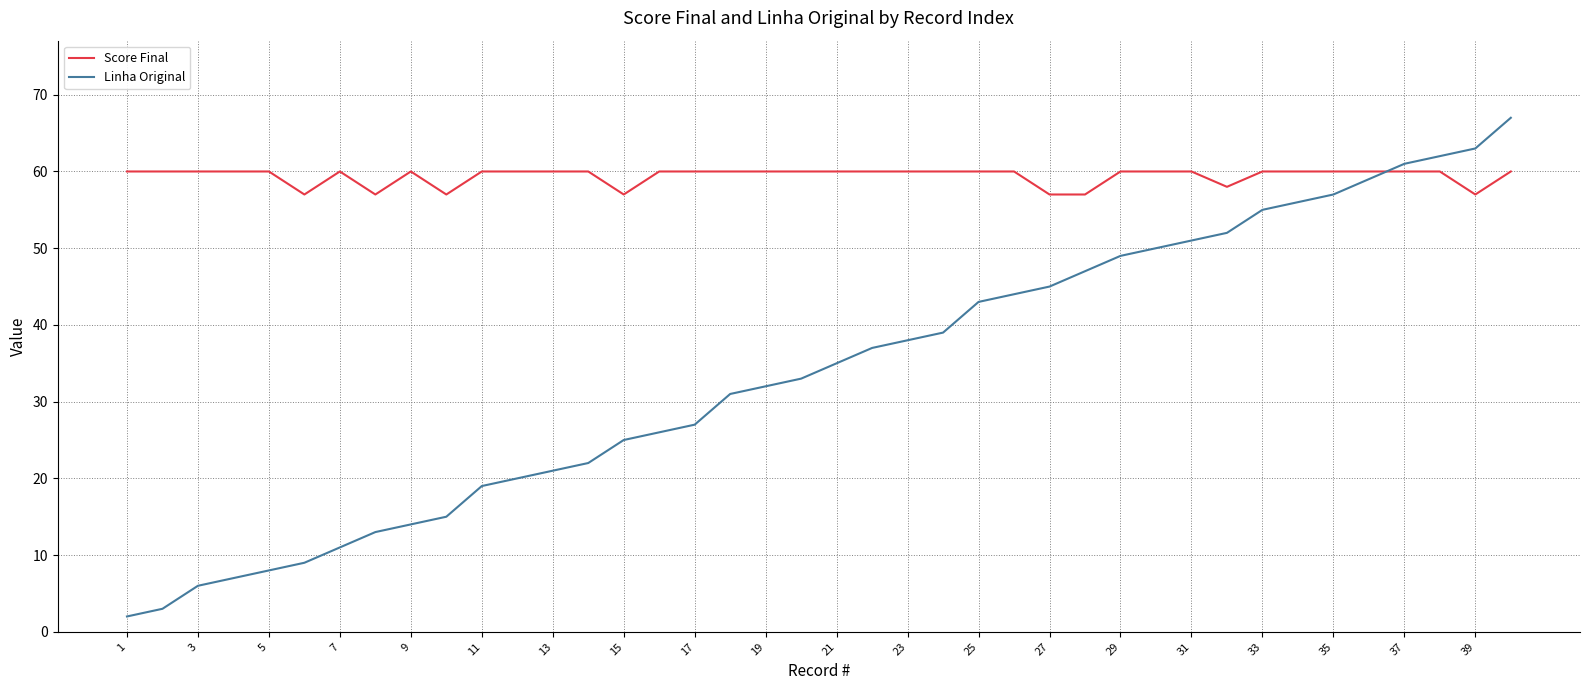

Which series has the widest spread of values?

Linha Original